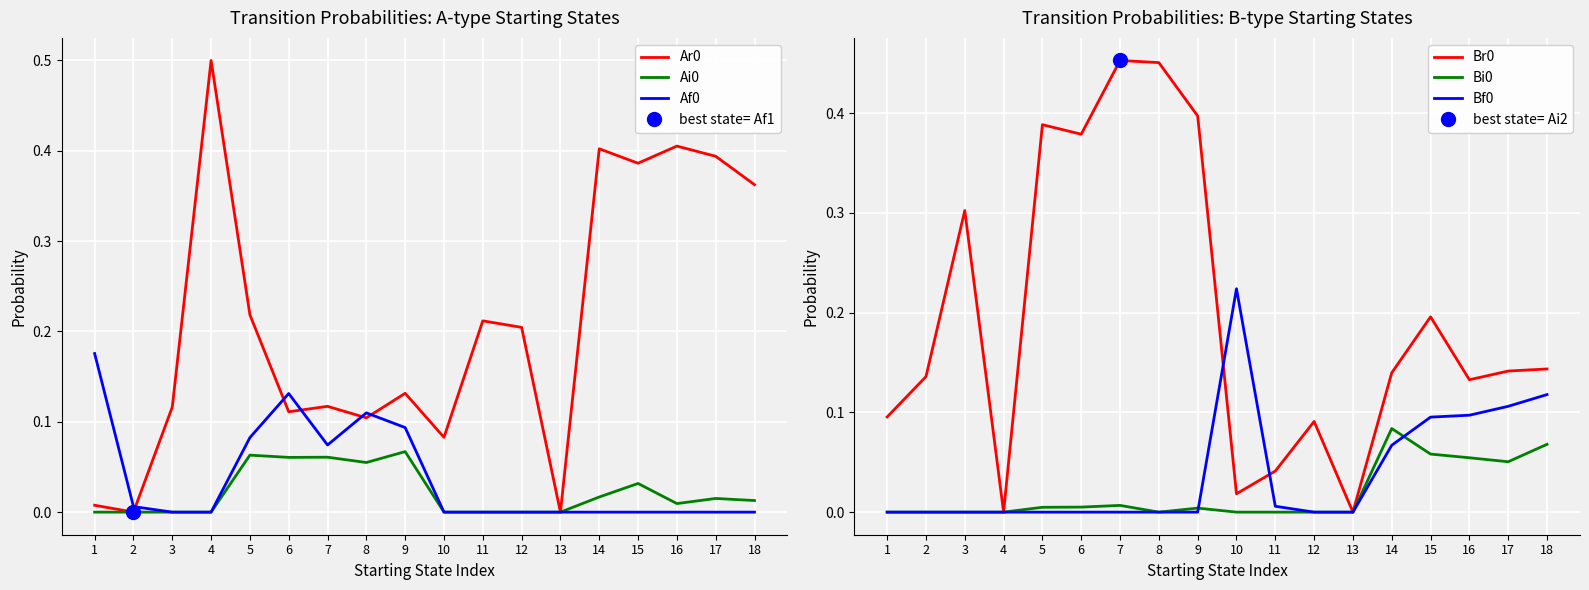

How many intersections are there between Bf0 and Af0?

1